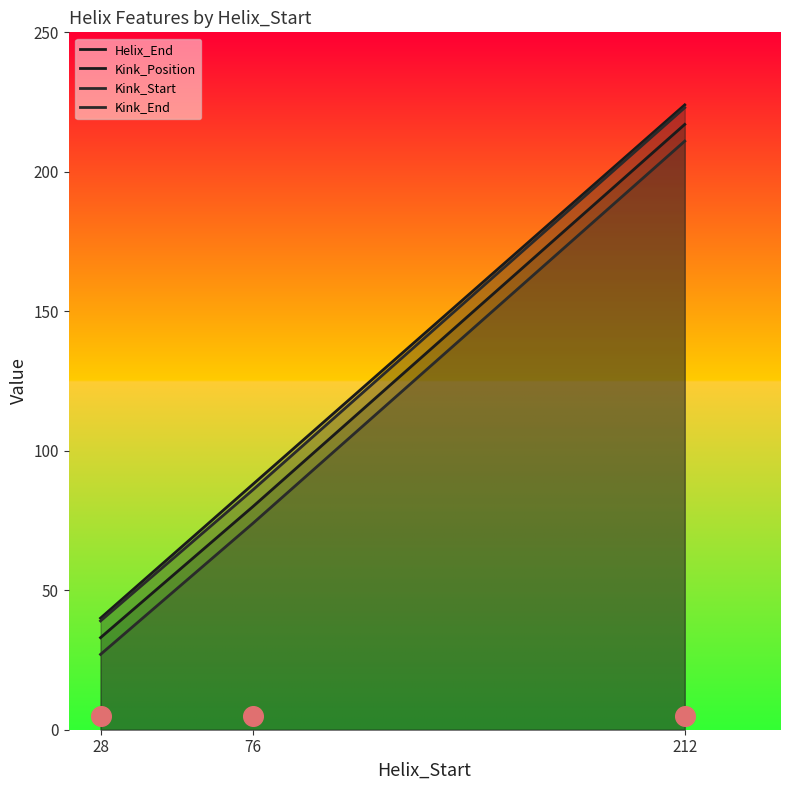

What is the total value across all series at 212?

875